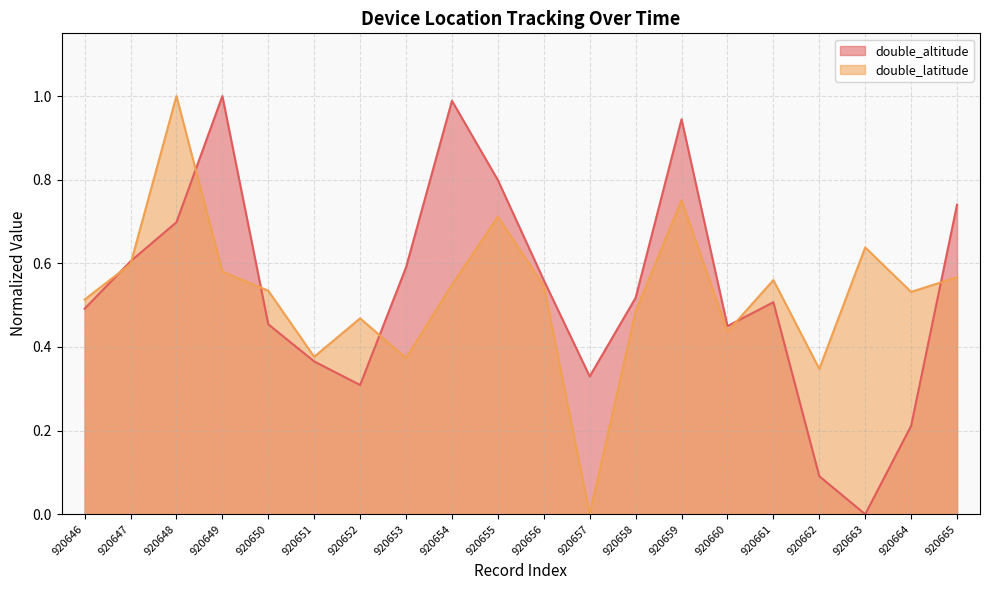

Reading left to right, list all the values displayed in this chart.

double_altitude: 0.5	0.6	0.7	1.0	0.5	0.4	0.3	0.6	1.0	0.8	0.6	0.3	0.5	0.9	0.4	0.5	0.1	0.0	0.2	0.7
double_latitude: 0.5	0.6	1.0	0.6	0.5	0.4	0.5	0.4	0.5	0.7	0.5	0.0	0.5	0.8	0.4	0.6	0.3	0.6	0.5	0.6